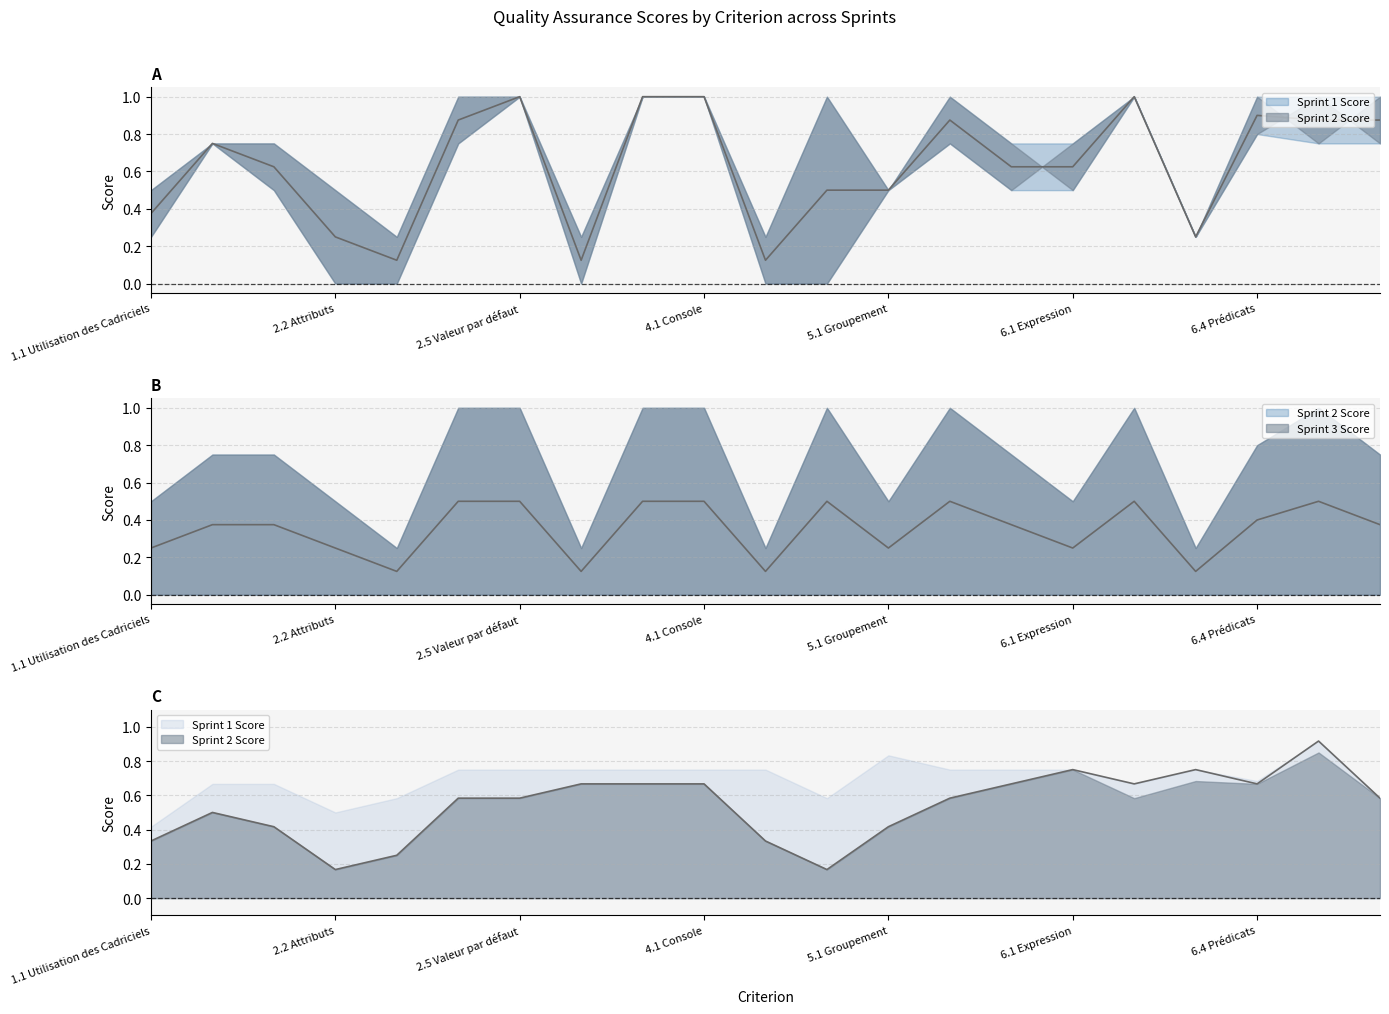

How many data points does each series have?

21